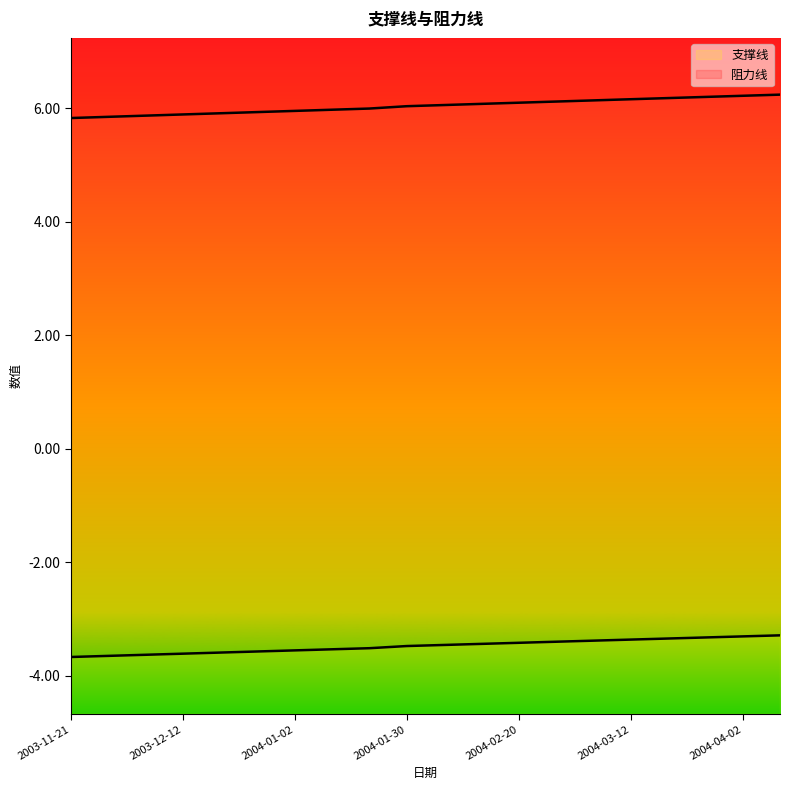

Reading left to right, list all the values displayed in this chart.

支撑线: -3.7	-3.6	-3.6	-3.6	-3.6	-3.6	-3.6	-3.5	-3.5	-3.5	-3.5	-3.4	-3.4	-3.4	-3.4	-3.4	-3.3	-3.3	-3.3	-3.3
阻力线: 5.8	5.9	5.9	5.9	5.9	5.9	6.0	6.0	6.0	6.0	6.1	6.1	6.1	6.1	6.1	6.2	6.2	6.2	6.2	6.2